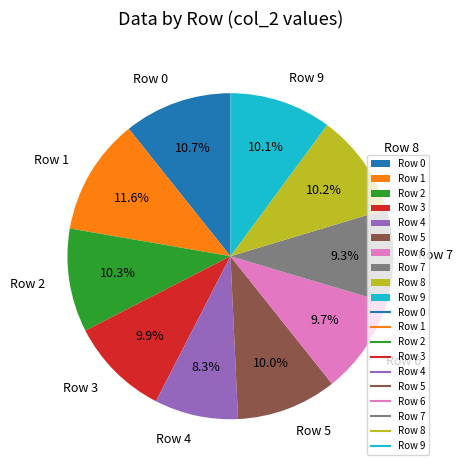

Which slice is the smallest?

Row 4